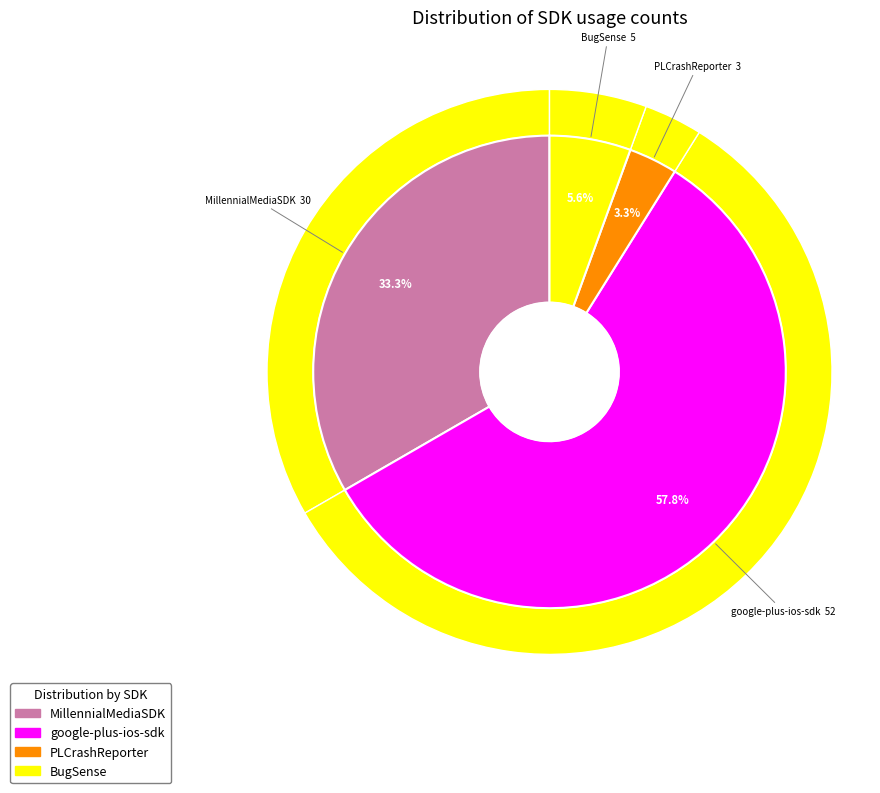

To the nearest percent, what is the difference between the largest and smallest slice percentages?

54%